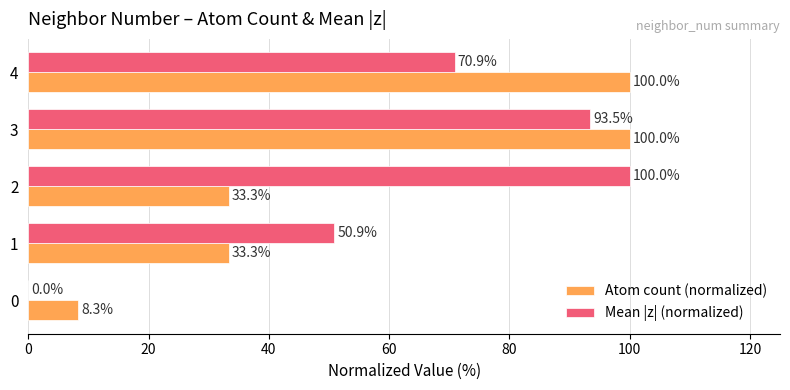

True or false: Atom count (normalized) has a value of 14.0 at 1.

False